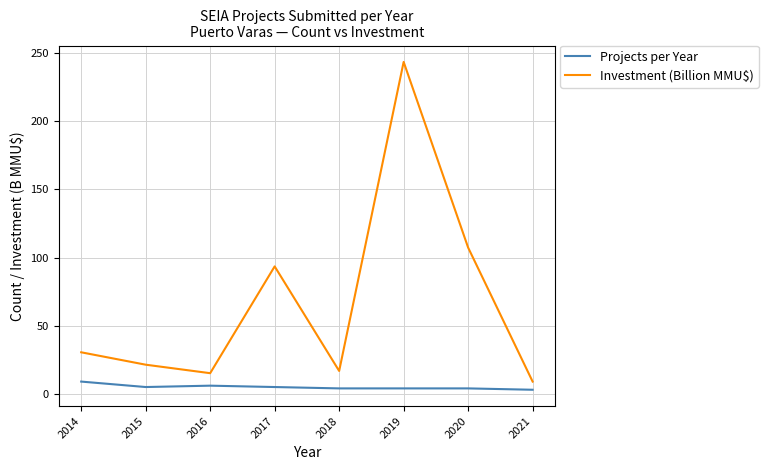

What is the maximum value for Investment (Billion MMU$)?

243.5